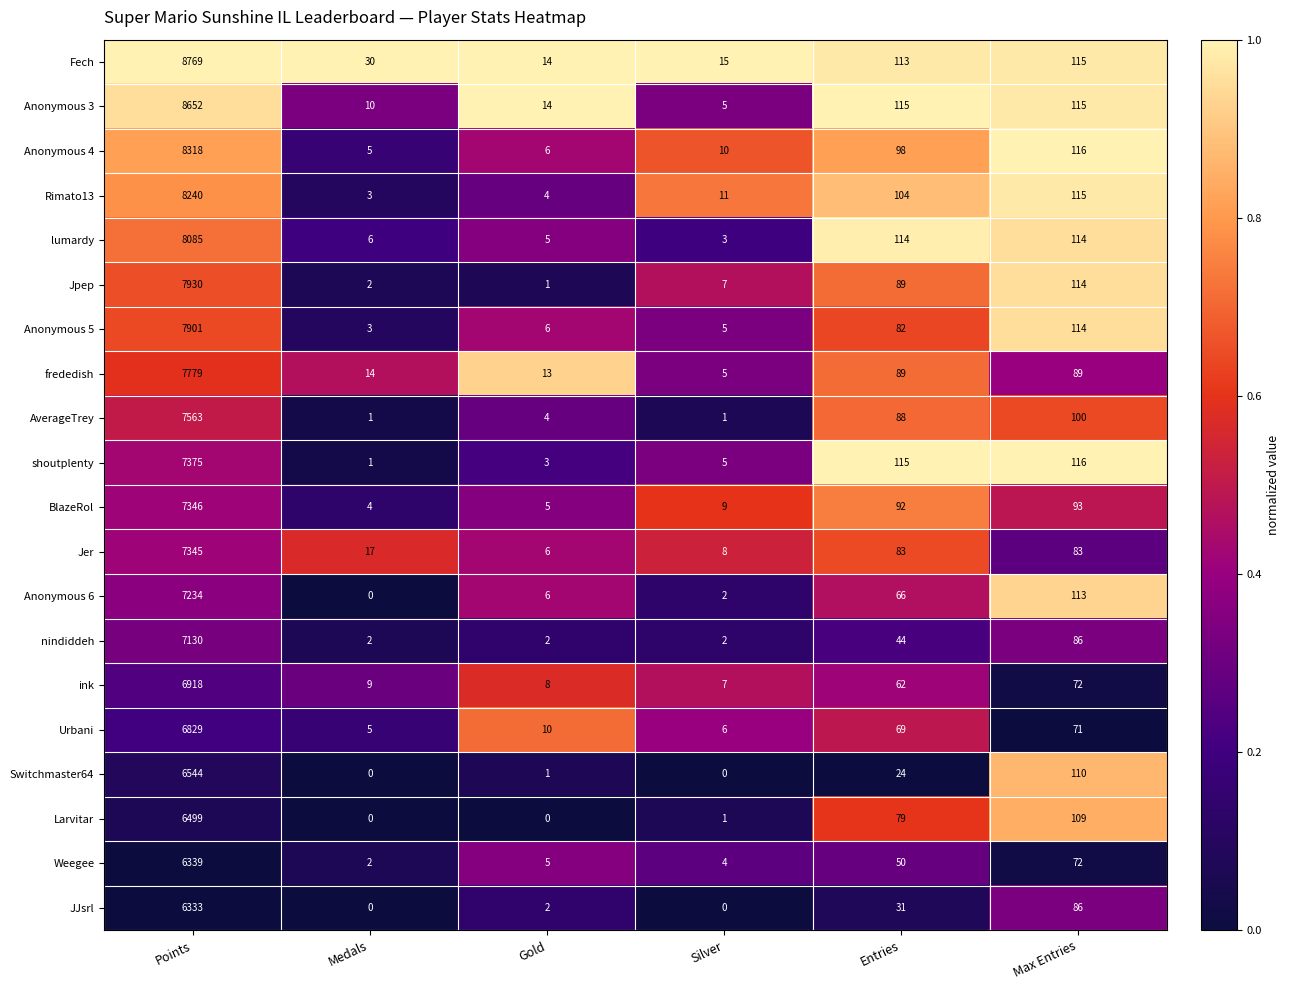

Rank the series by their maximum value, from highest to lowest.

Fech, Anonymous 3, Anonymous 4, Rimato13, lumardy, Jpep, Anonymous 5, frededish, AverageTrey, shoutplenty, BlazeRol, Jer, Anonymous 6, nindiddeh, ink, Urbani, Switchmaster64, Larvitar, Weegee, JJsrl